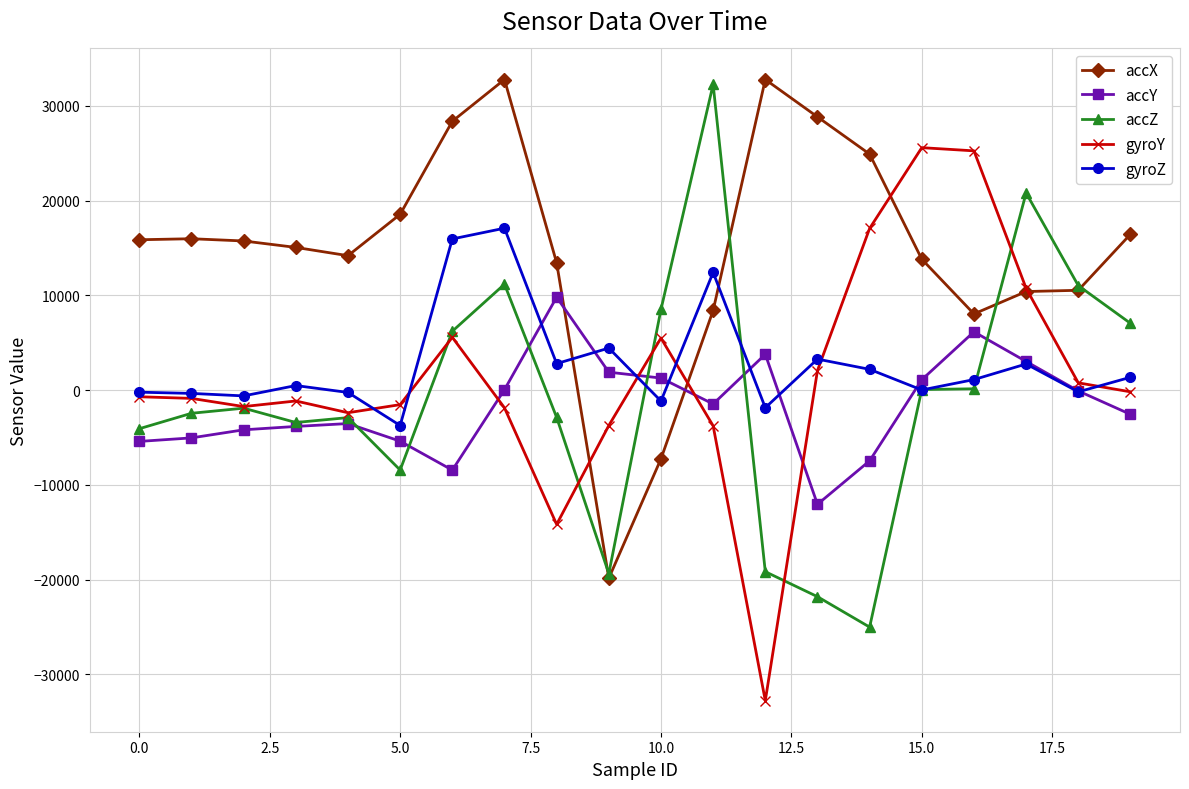

Which series has the largest total across all categories?

accX